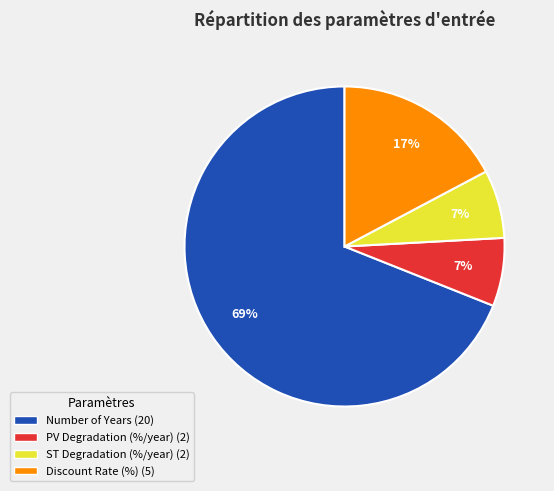

What is the largest slice in the pie chart?

Number of Years